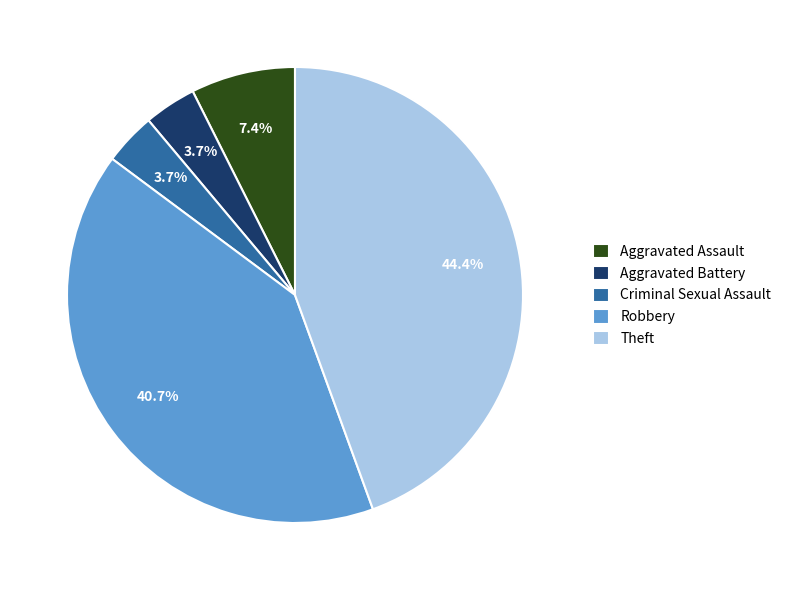

How many slices are in this pie chart?

5